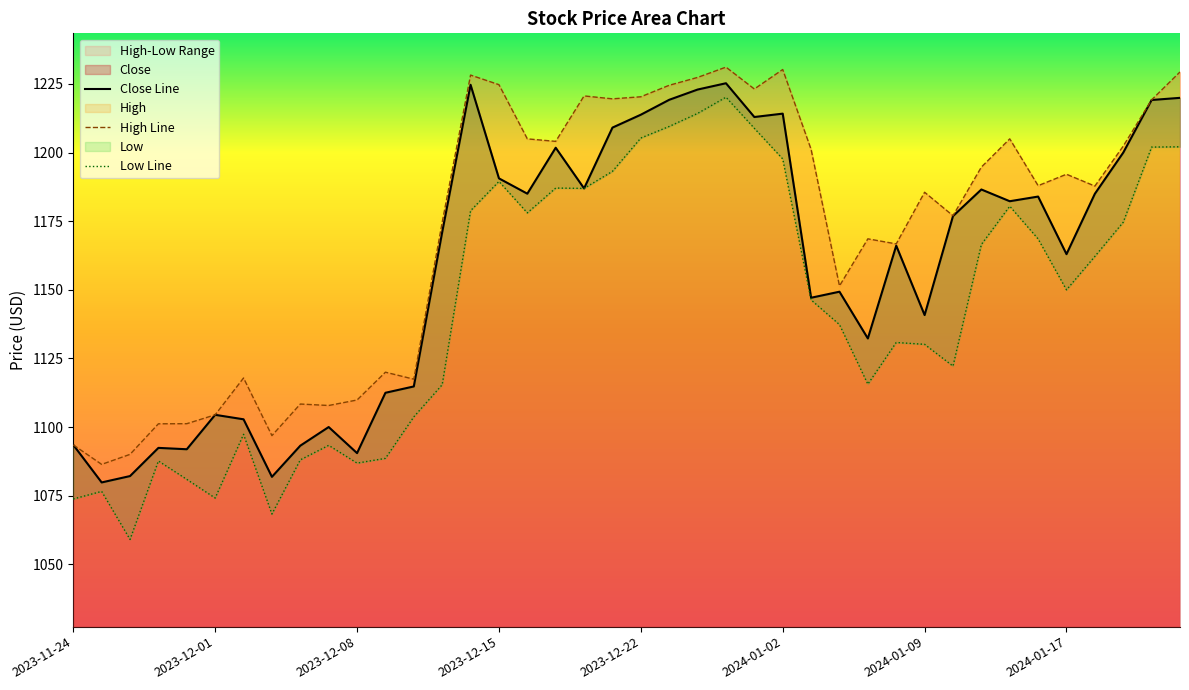

What is the value of the High point at the 39th from the left?

1219.2